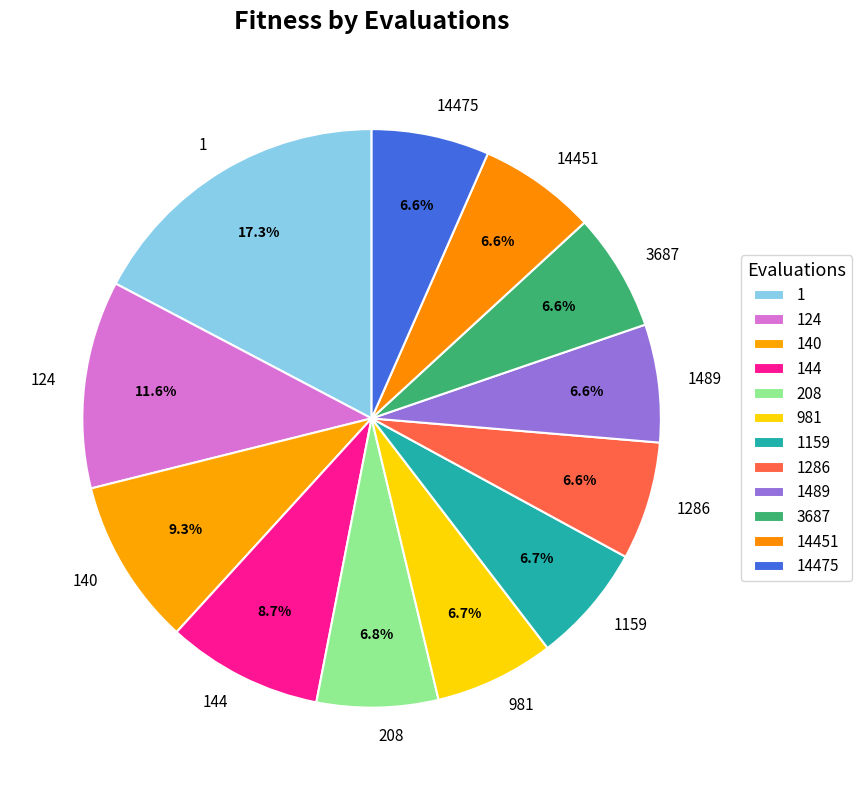

What is the largest slice in the pie chart?

1